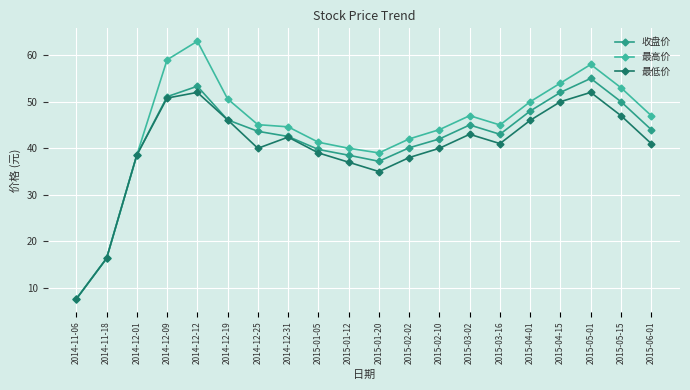

Reading left to right, transcribe all the data shown in this chart.

收盘价: 7.6	16.3	38.5	51.1	53.3	46.1	43.6	42.5	39.7	38.5	37.2	40.1	42.0	45.0	43.0	48.0	52.0	55.0	50.0	44.0
最高价: 7.6	16.3	38.5	59.0	63.0	50.6	45.1	44.6	41.3	40.0	39.0	42.0	44.0	47.0	45.0	50.0	54.0	58.0	53.0	47.0
最低价: 7.6	16.3	38.5	50.8	52.0	46.1	40.0	42.4	39.0	37.0	35.0	38.0	40.0	43.0	41.0	46.0	50.0	52.0	47.0	41.0